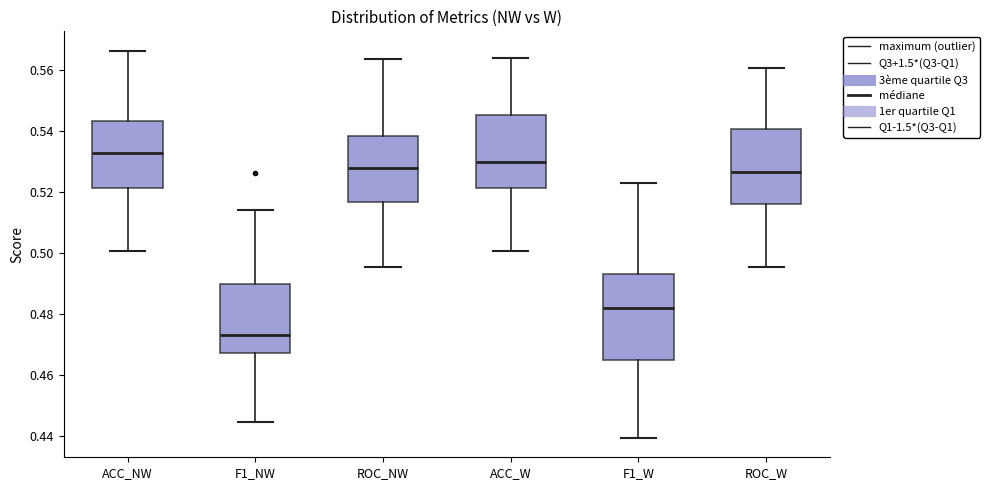

Reading left to right, read every box against the y-axis: the position of its median line, the range the box covers, and the ends of its whiskers. The values are not printed on the chart, so give them approximately, as read against the axis.

ACC_NW: median 0.532, box 0.522 to 0.544, whiskers 0.500 to 0.566
F1_NW: median 0.474, box 0.468 to 0.490, whiskers 0.444 to 0.514
ROC_NW: median 0.528, box 0.516 to 0.538, whiskers 0.496 to 0.564
ACC_W: median 0.530, box 0.522 to 0.546, whiskers 0.500 to 0.564
F1_W: median 0.482, box 0.464 to 0.494, whiskers 0.440 to 0.522
ROC_W: median 0.526, box 0.516 to 0.540, whiskers 0.496 to 0.560